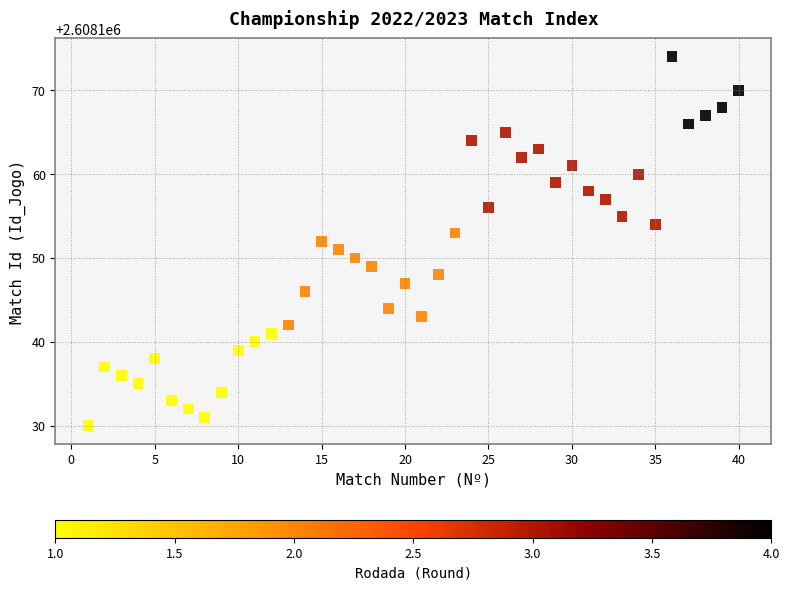

What is the range of Y values (max minus min)?

44